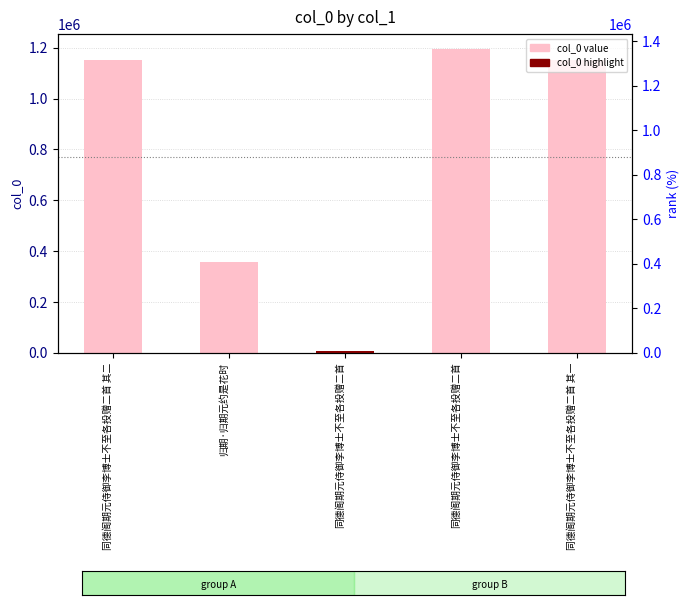

What is the sum of the values at 同德阁期元侍御李博士不至各投赠二首 其一 and 同德阁期元侍御李博士不至各投赠二首?

2346339